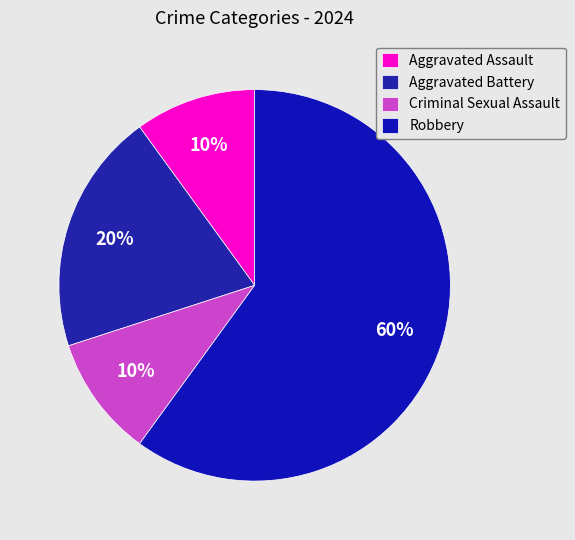

To the nearest percent, what is the average slice percentage?

25%